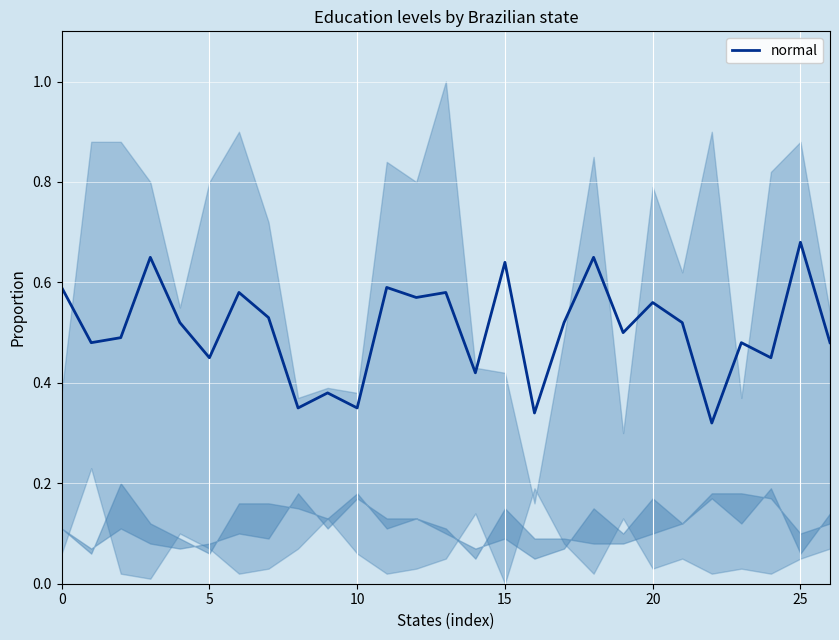

How many interior local valleys (lower than both neighbors) does the data have?

10